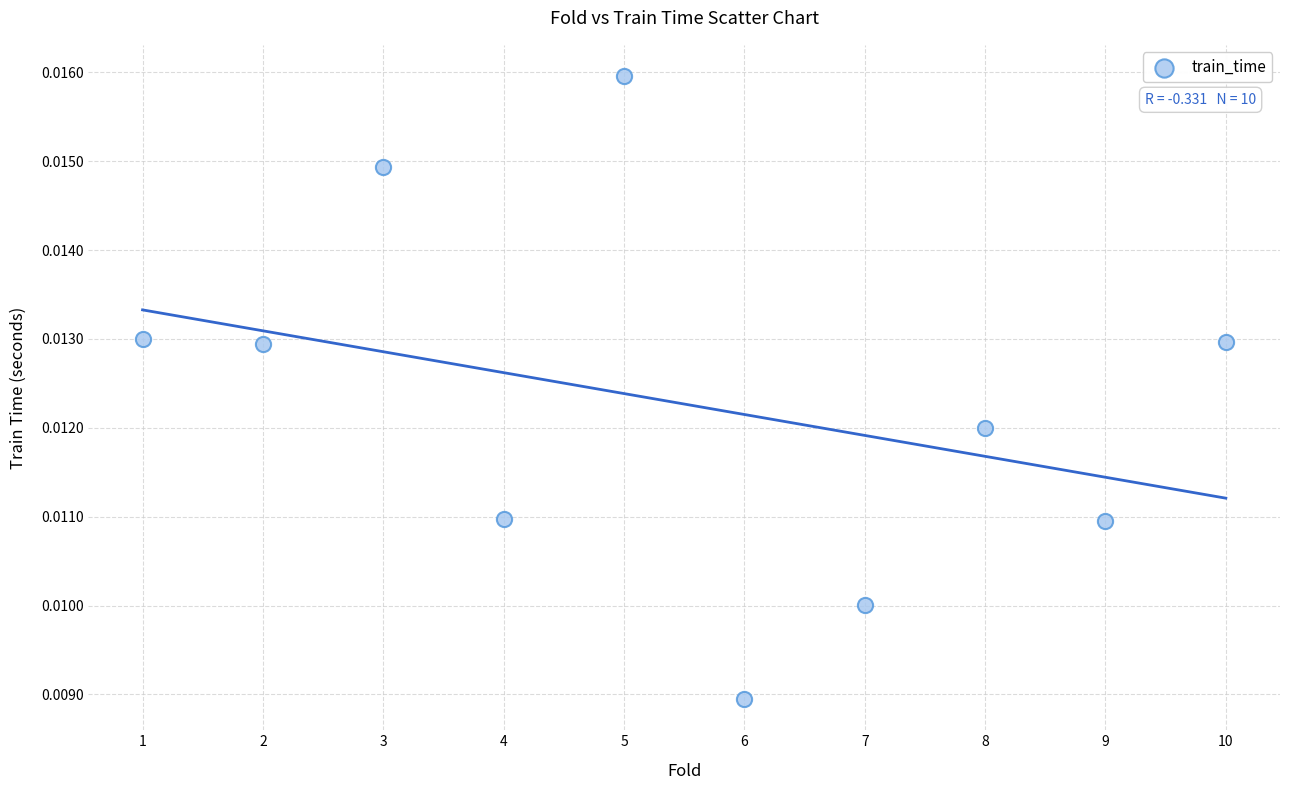

What is the average X value?

5.5